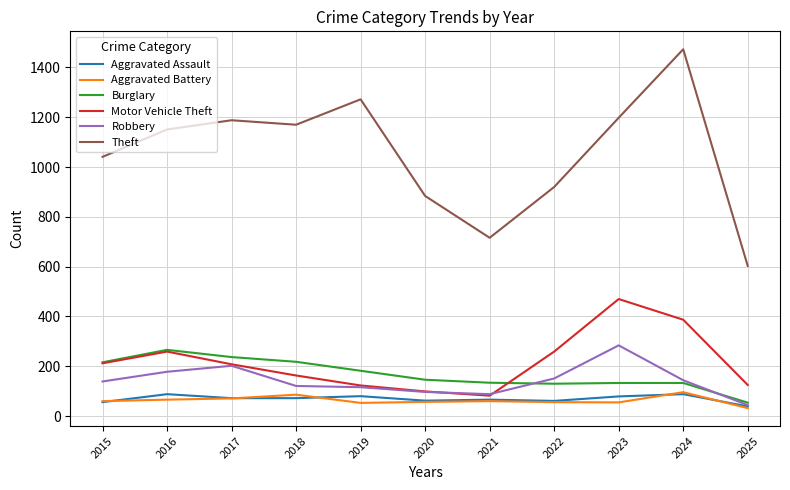

At which category does the chart reach its peak across all series?

2024